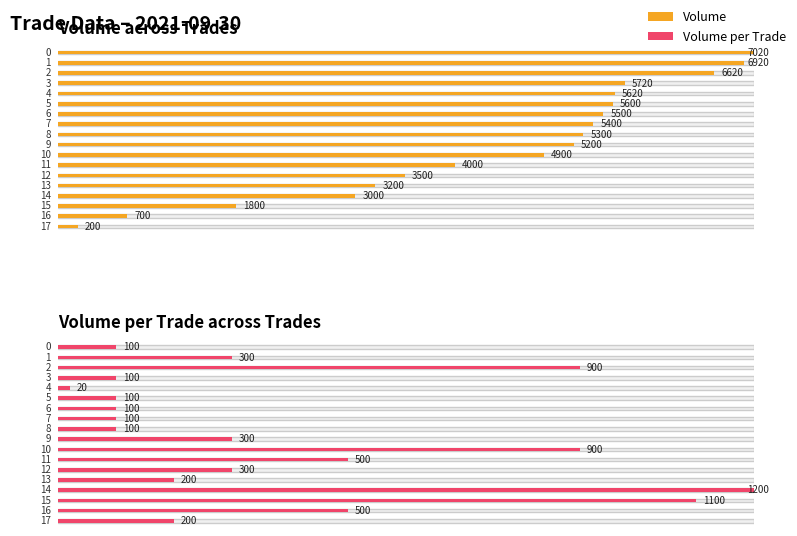

At which label does Volume reach its minimum?

17